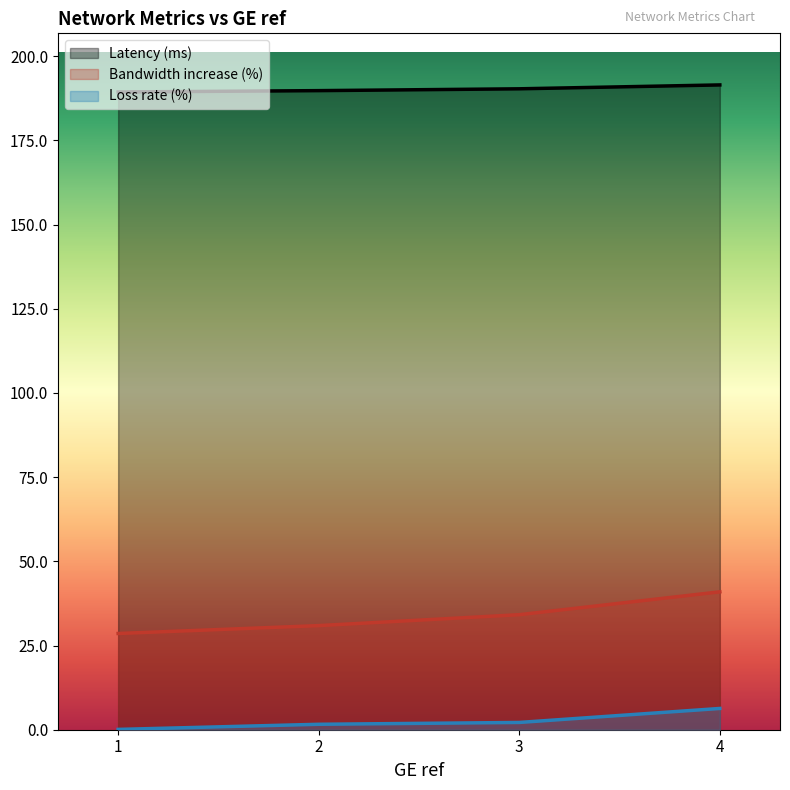

What value does the Loss rate (%) series have at 1?

0.1